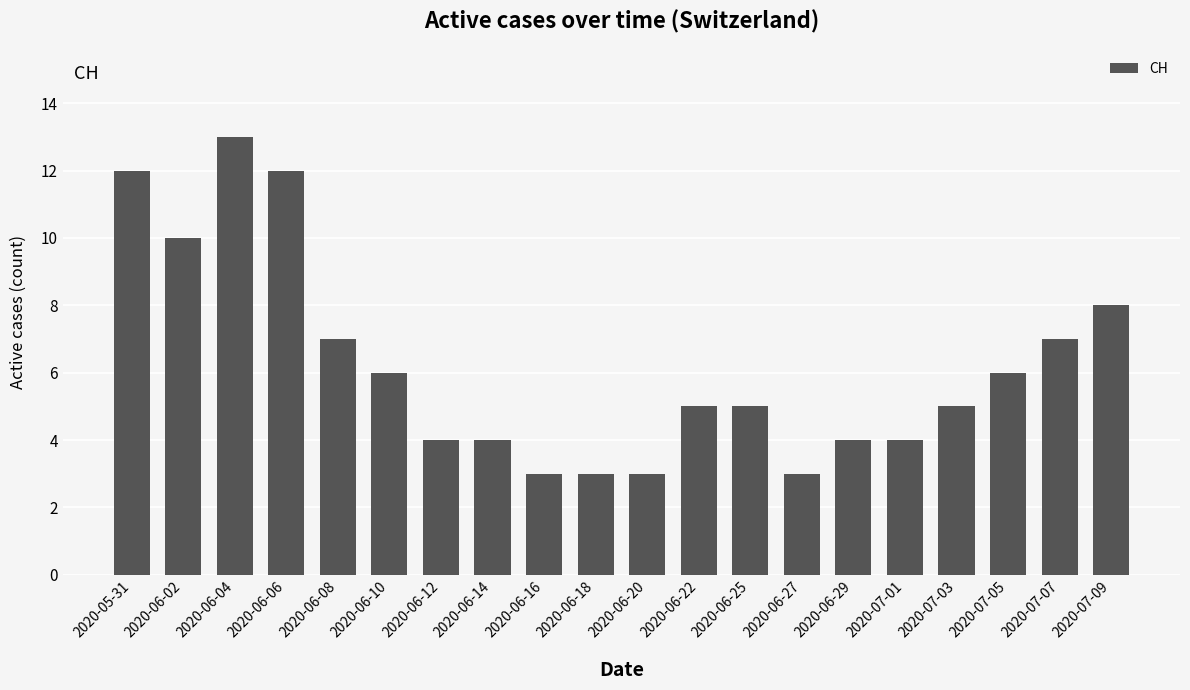

What is the minimum value shown in the chart?

3